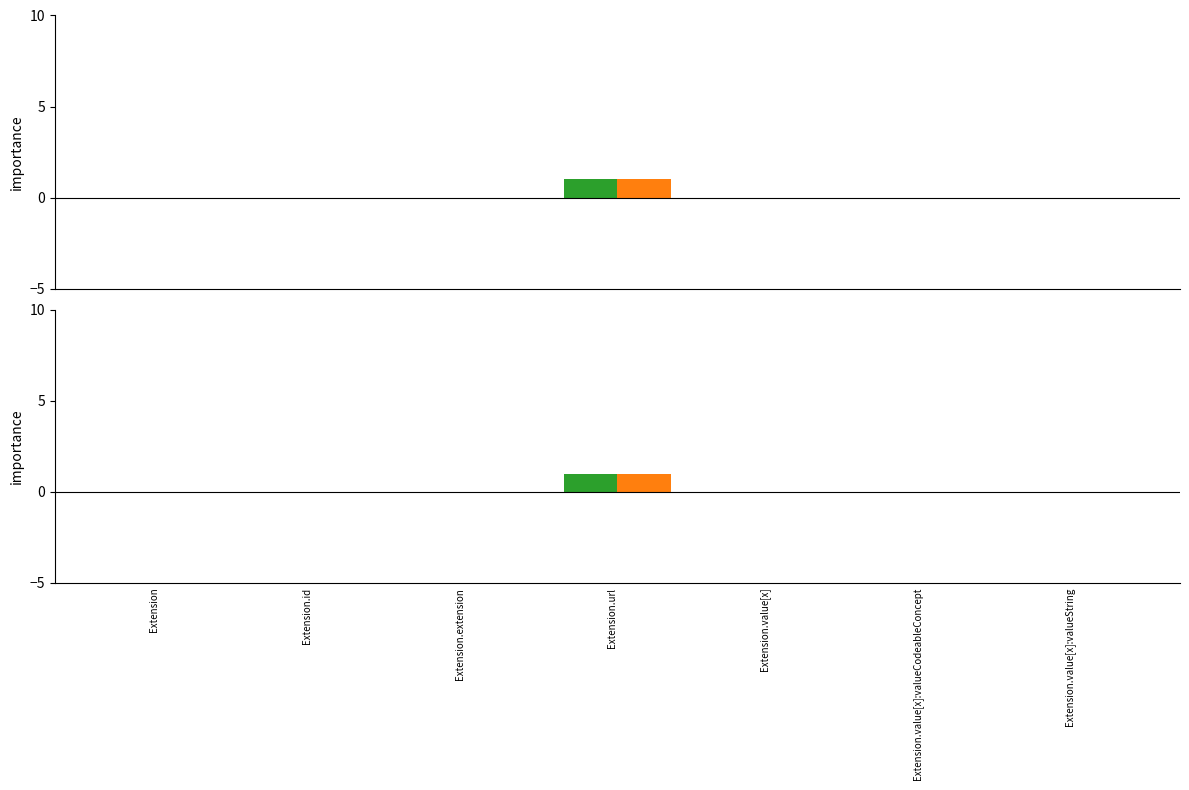

At how many categories does at least one series exceed 0?

1